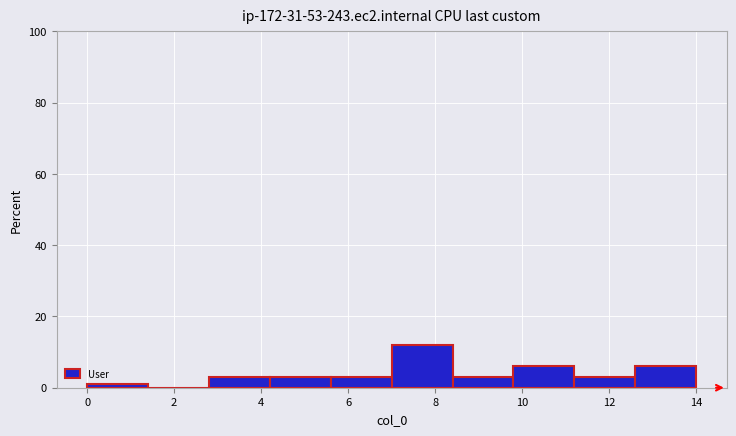

Over which range of the x-axis is the bar tallest?

7.0 to 8.4